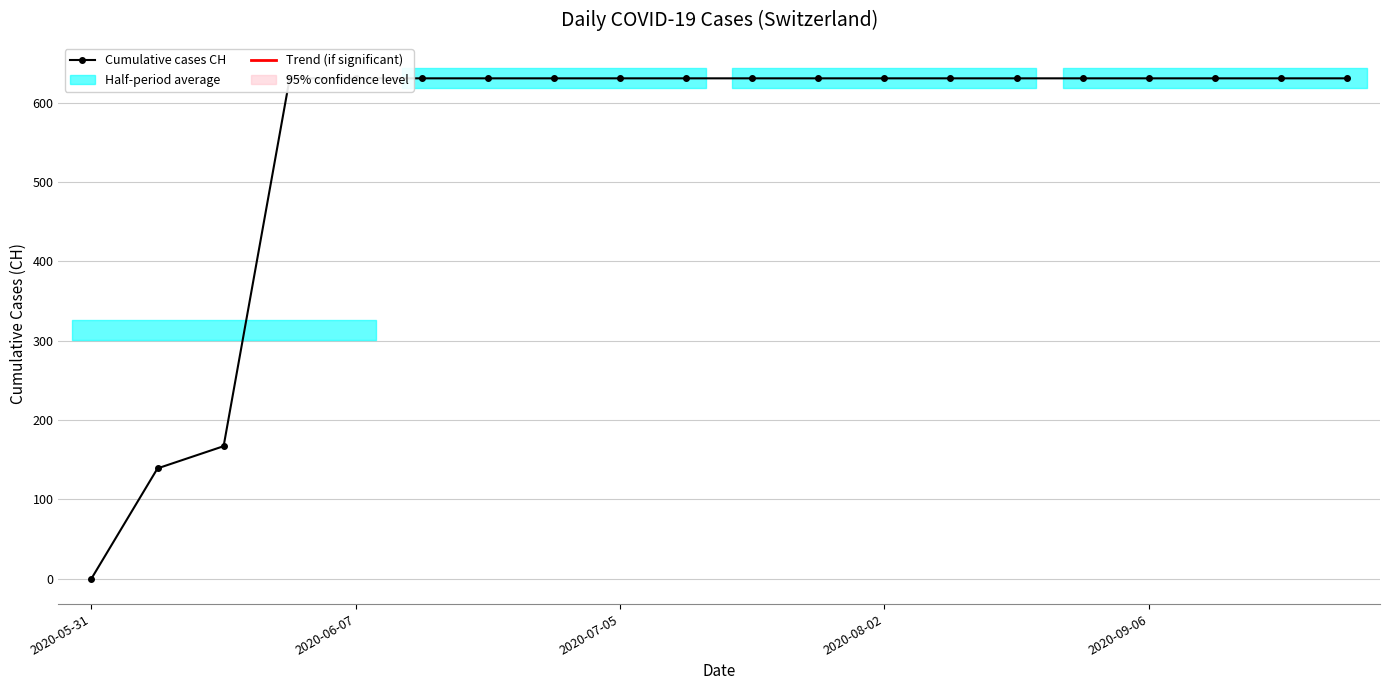

Reading left to right, what are all the values shown in this chart?

0	139	167	631	631	631	631	631	631	631	631	631	631	631	631	631	631	631	631	631